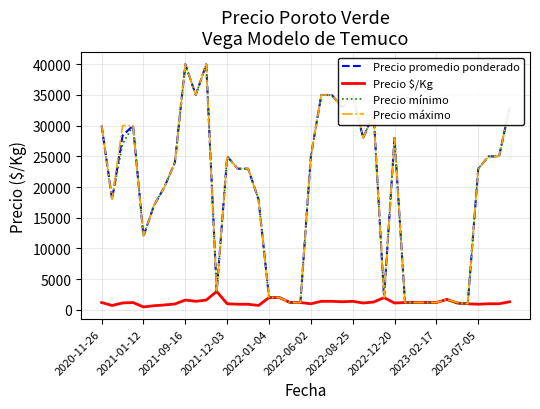

What is the minimum value for Precio mínimo?

1000